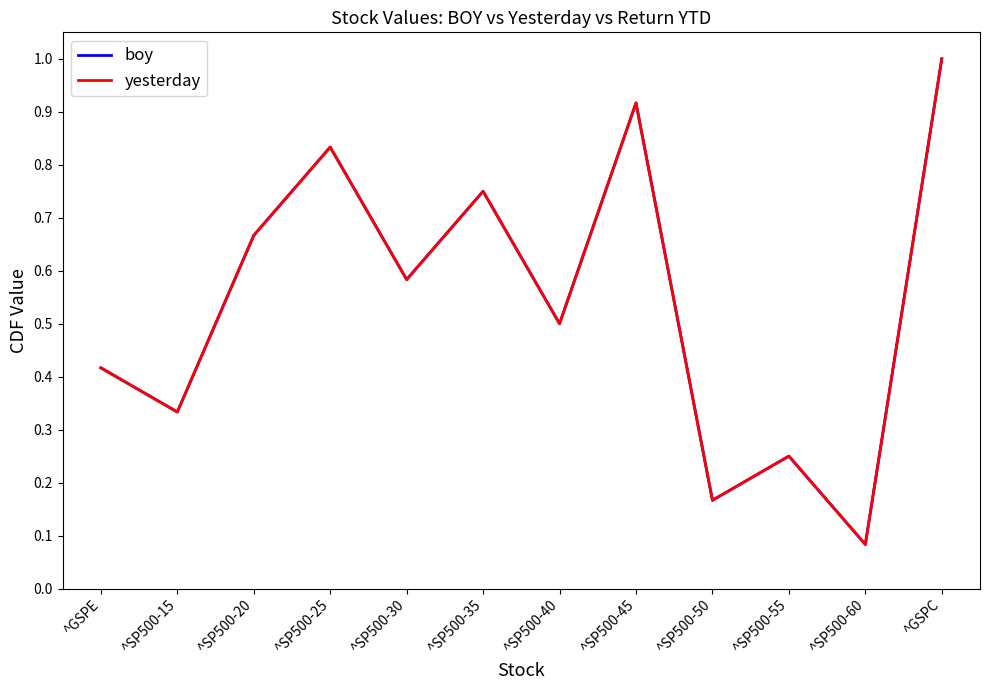

What is the maximum value shown in the chart?

1.0